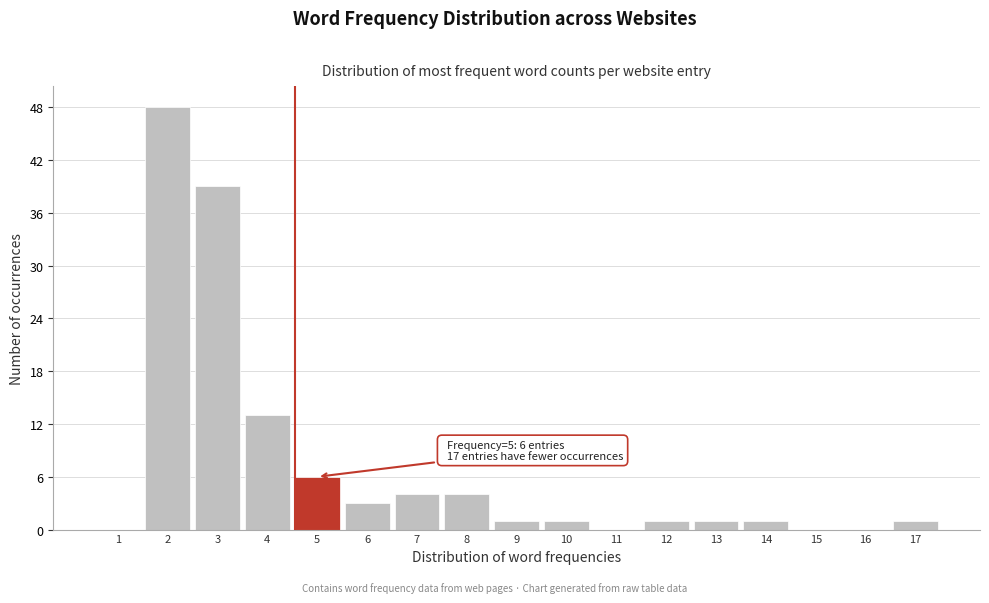

Reading right to left, what are all the values shown in this chart?

17=1	16=0	15=0	14=1	13=1	12=1	11=0	10=1	9=1	8=4	7=4	6=3	5=6	4=13	3=39	2=48	1=0